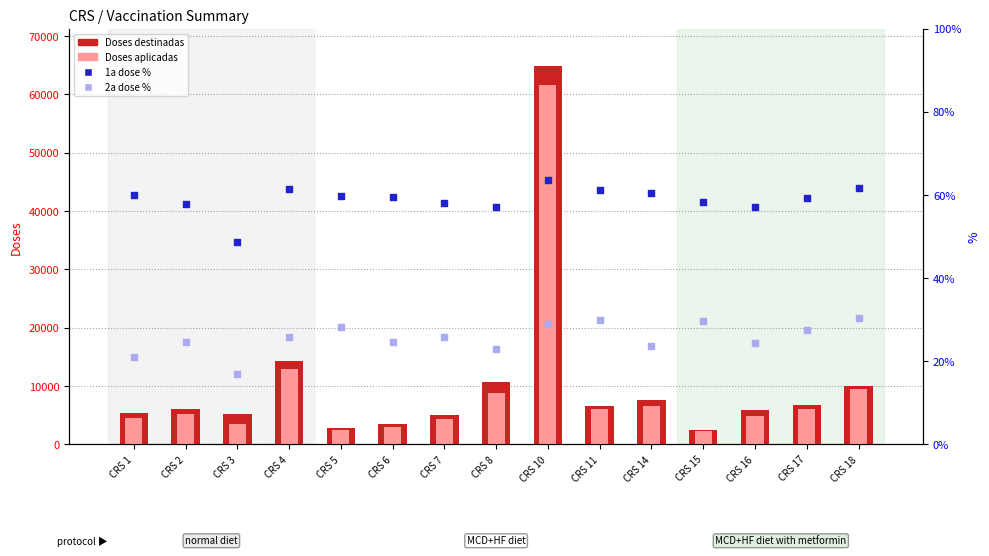

Which series has the largest total across all categories?

Doses destinadas